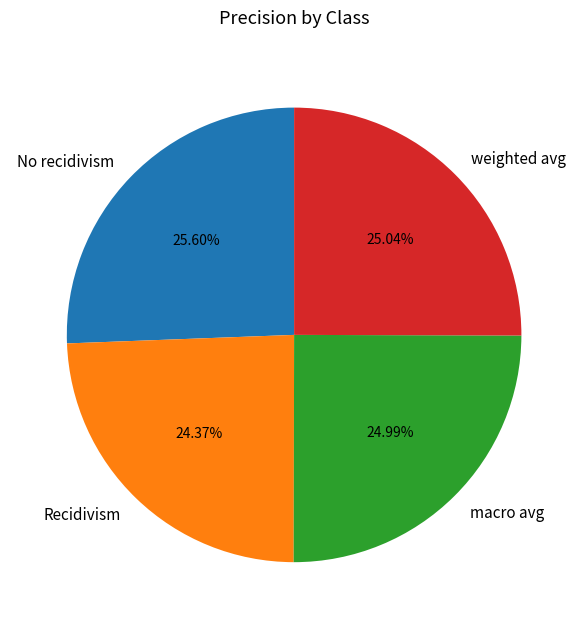

Does any single category account for the majority?

No